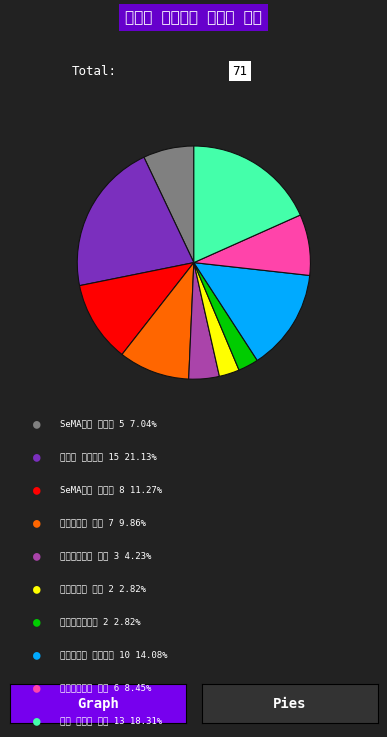

Does any single category account for the majority?

No